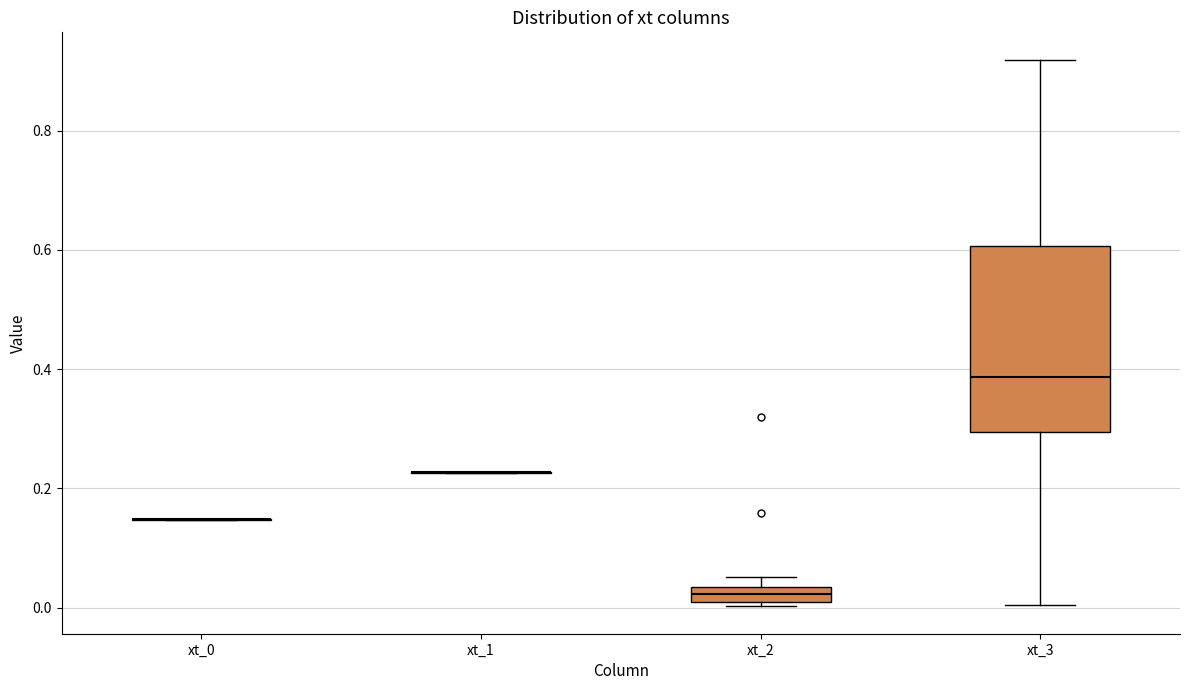

Where is the lower edge of the box for xt_2 on the y-axis? The values are not printed on the chart, so give them approximately, as read against the axis.

0.00